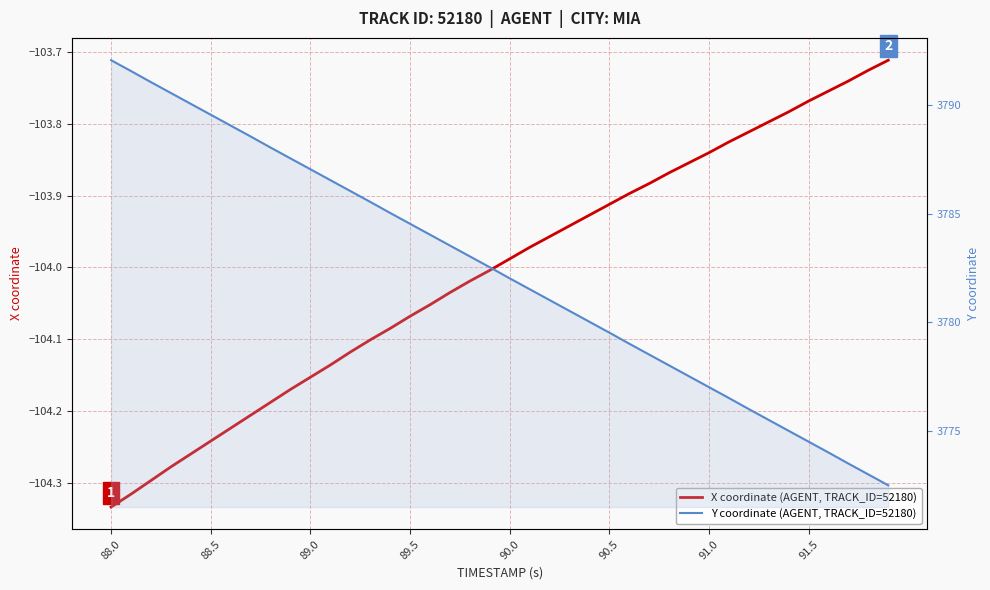

At how many categories does at least one series exceed 209?

40